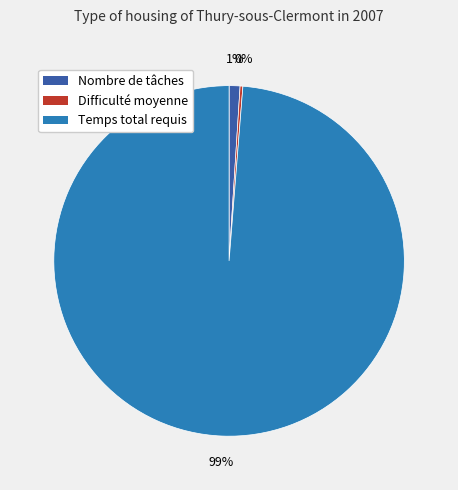

What percentage is the Nombre de tâches slice, to the nearest percent?

1%